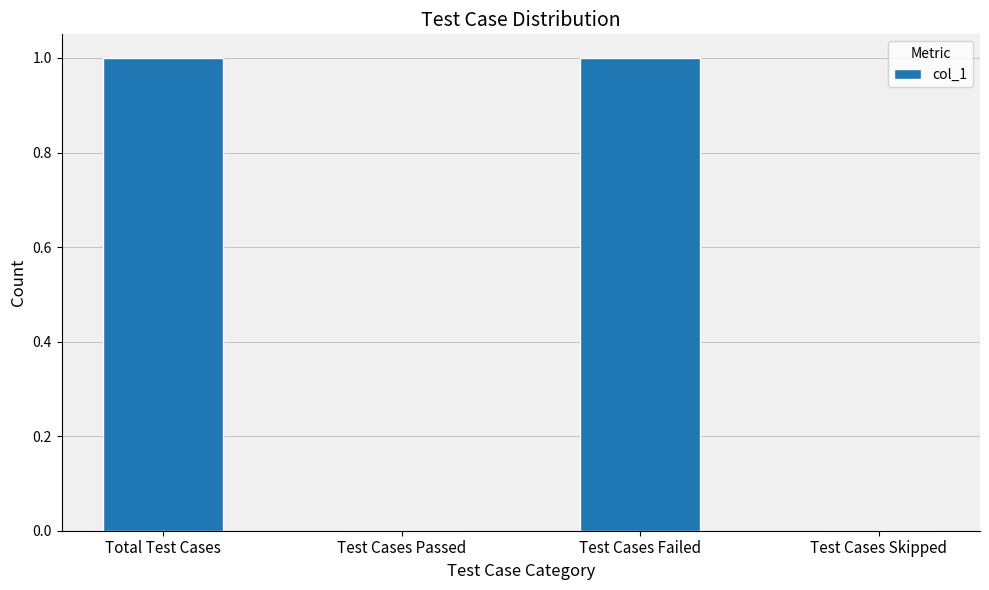

True or false: the data shows 1 at Test Cases Failed.

True